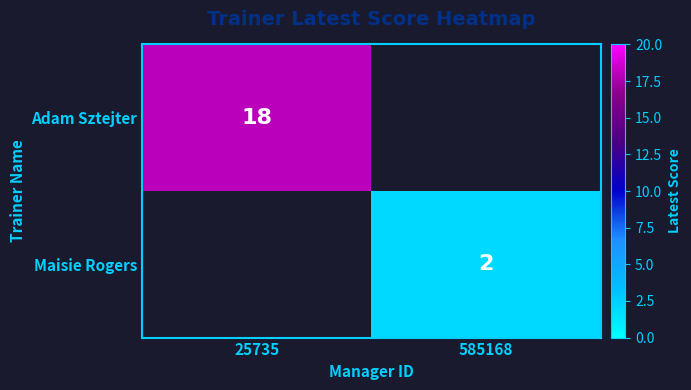

Is the value of Adam Sztejter at 25735 greater than the value of Maisie Rogers at 585168?

Yes